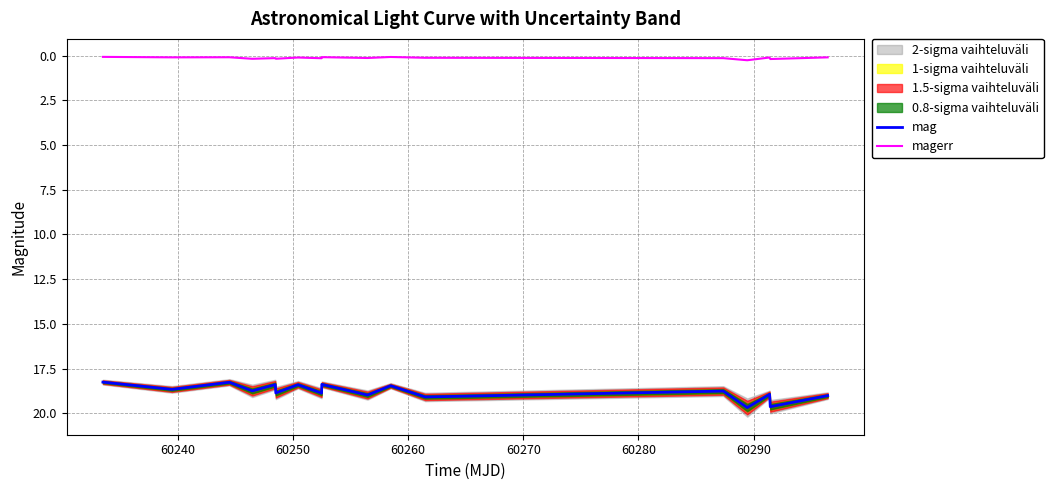

True or false: magerr and mag intersect in this chart.

False